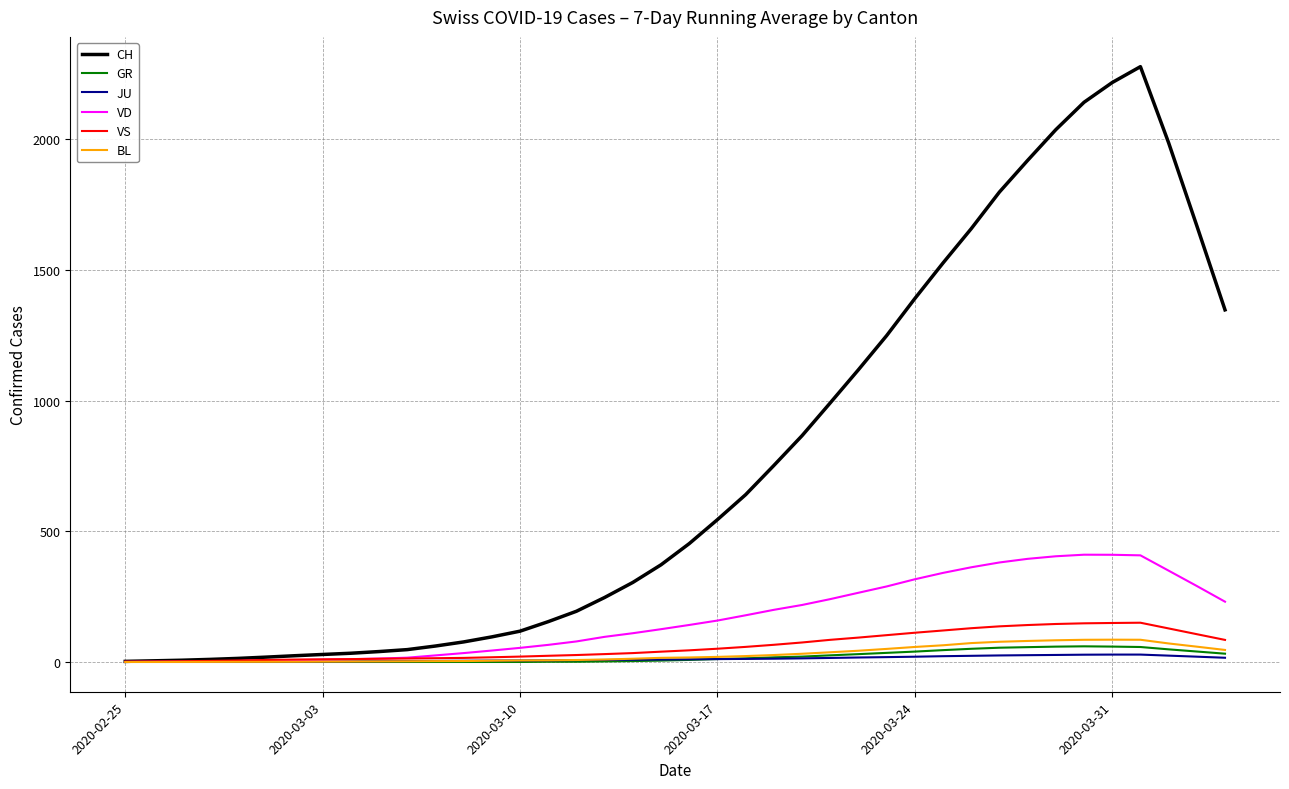

Which series has the largest total across all categories?

CH